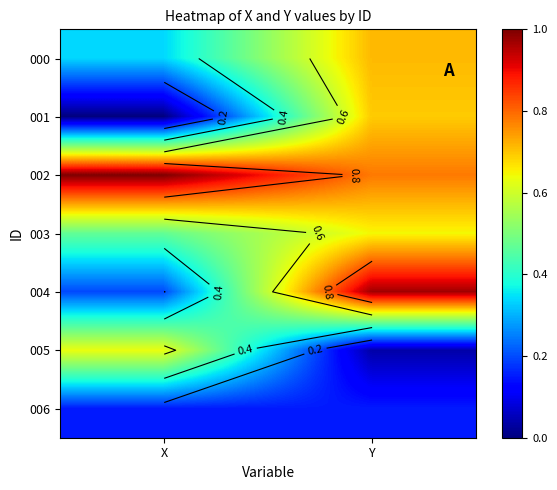

What is the difference between the 003 values at X and Y?

0.2